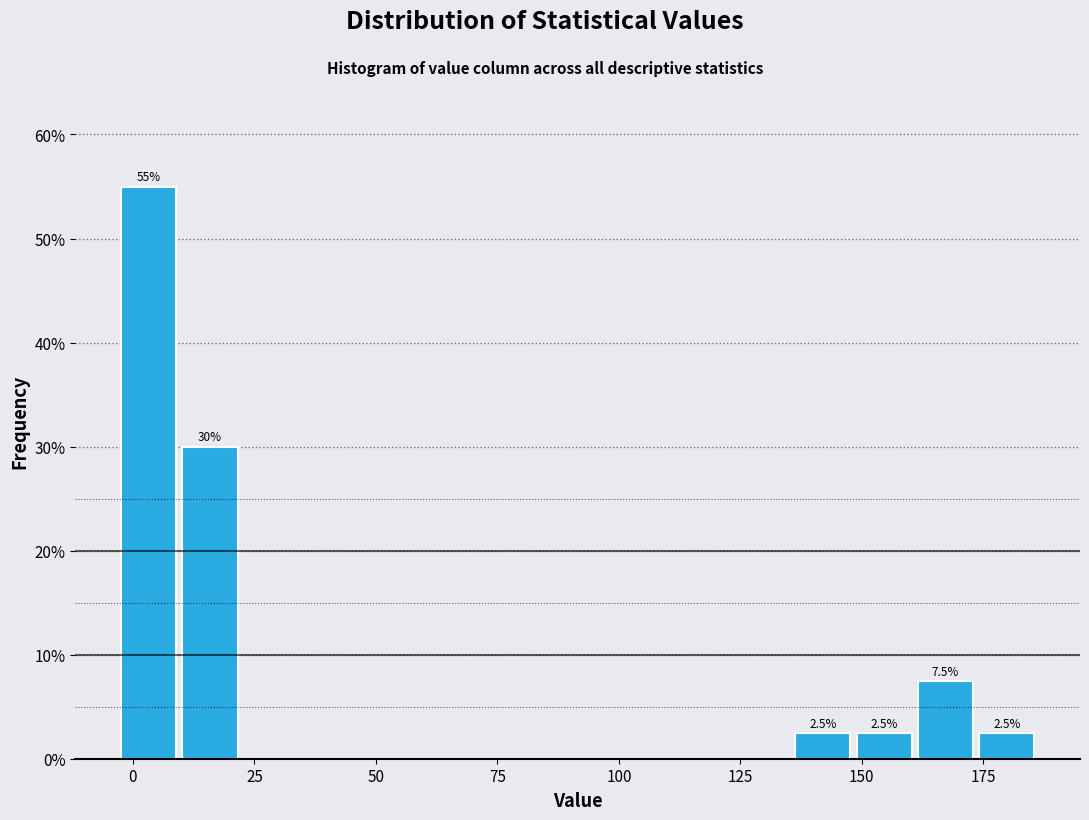

Around what value on the x-axis is the tallest bar? Give the approximate position of its centre, as read against the axis.

5